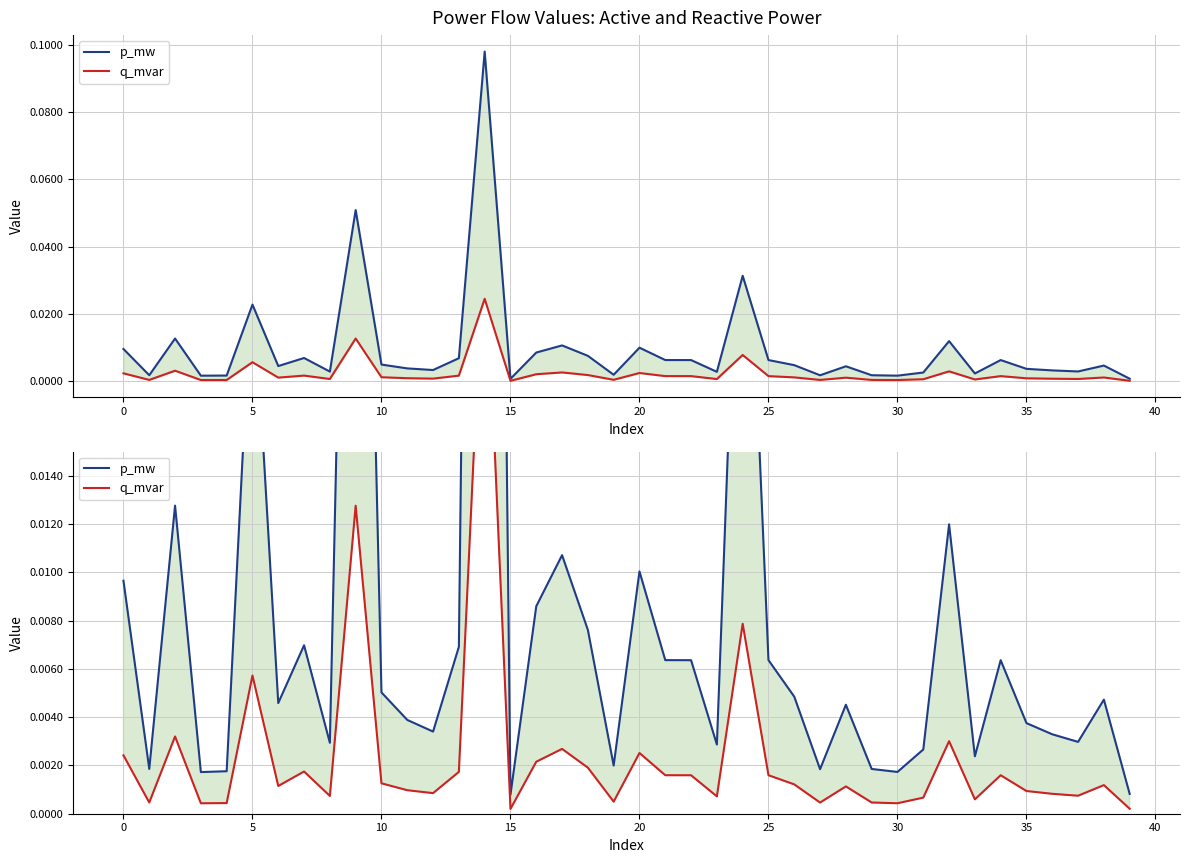

The p_mw series shows 0.0 at 31. True or false?

False